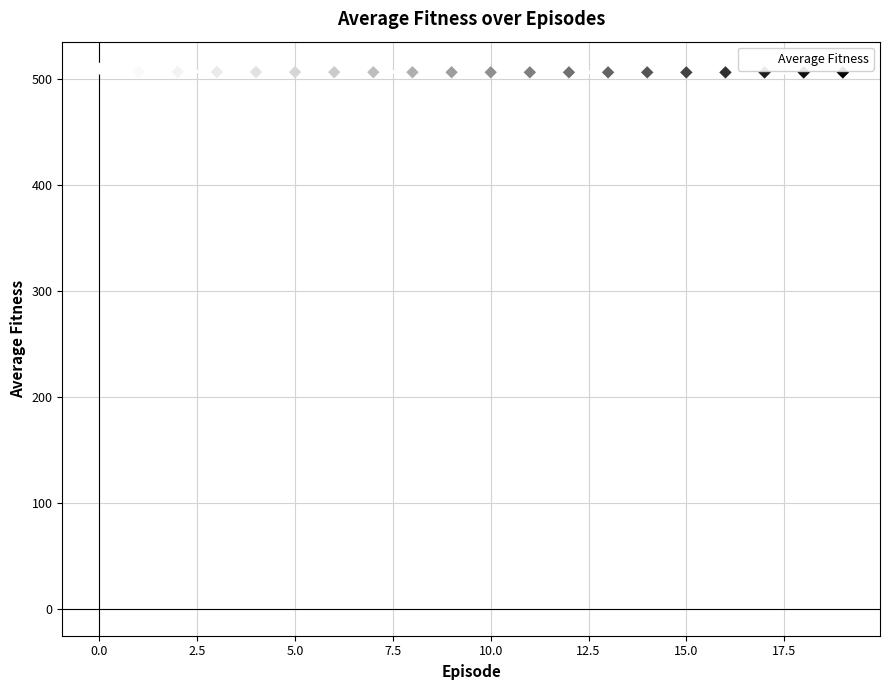

What is the range of Y values (max minus min)?

3.5